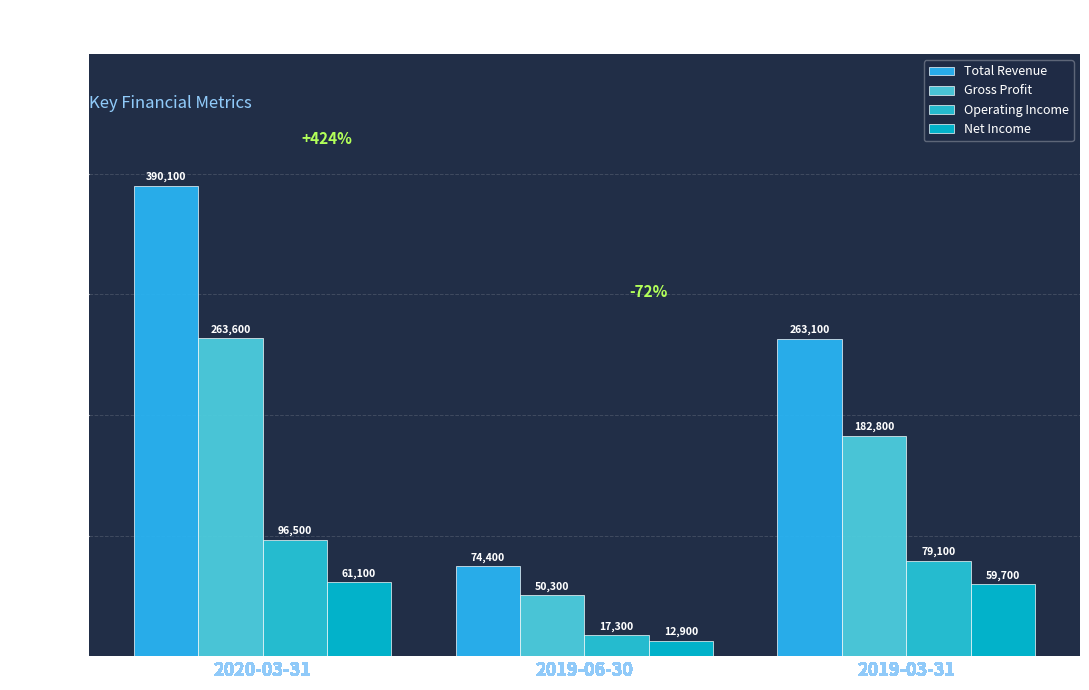

The value of Total Revenue at 2019-06-30 is 74400. True or false?

True